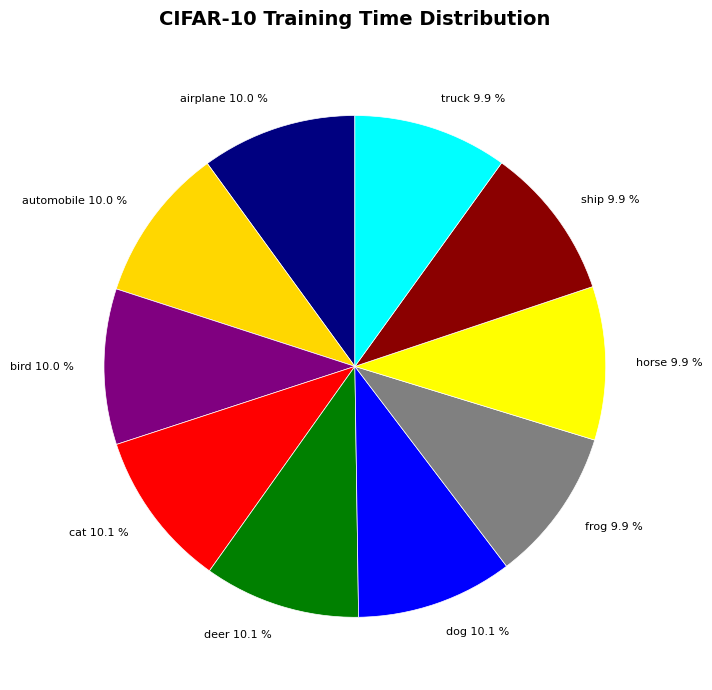

Is deer the majority of the pie?

No